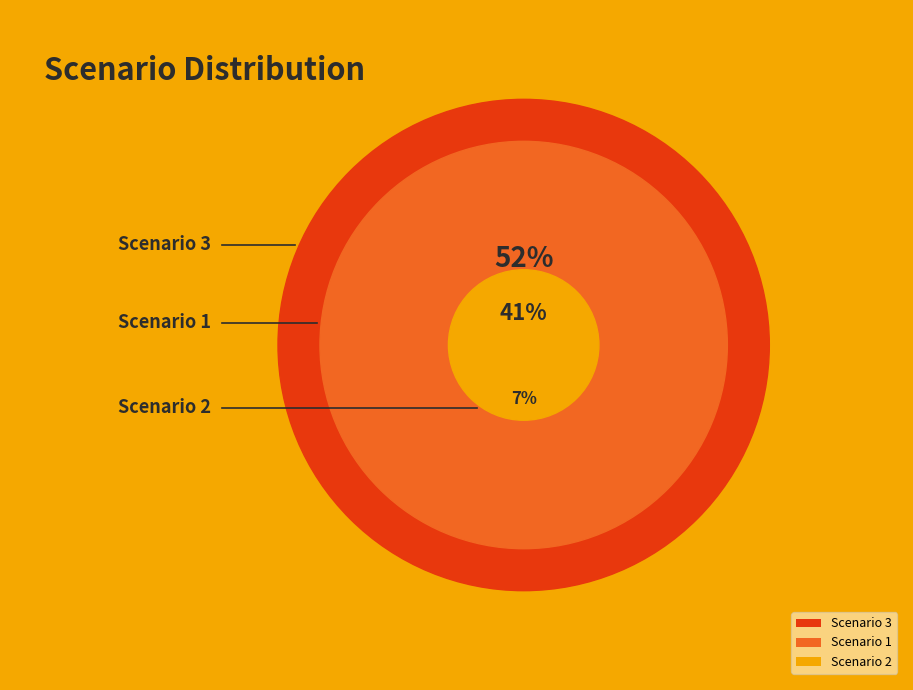

Rank the categories by value from lowest to highest.

Scenario 2, Scenario 1, Scenario 3